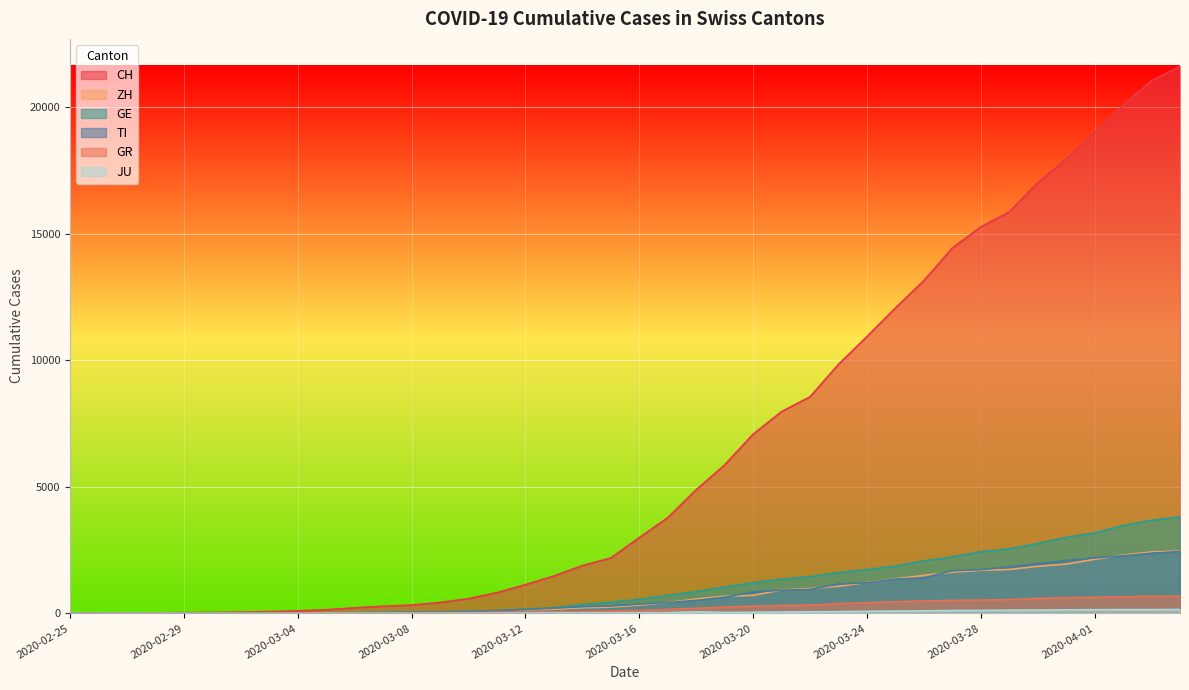

List the series in order of their peak value, highest first.

CH, GE, ZH, TI, GR, JU